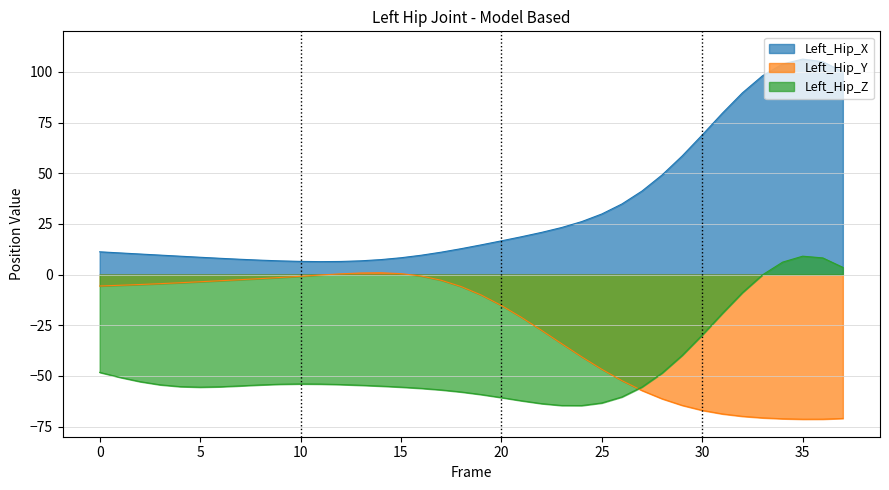

At which label does Left_Hip_X first exceed 14?

19